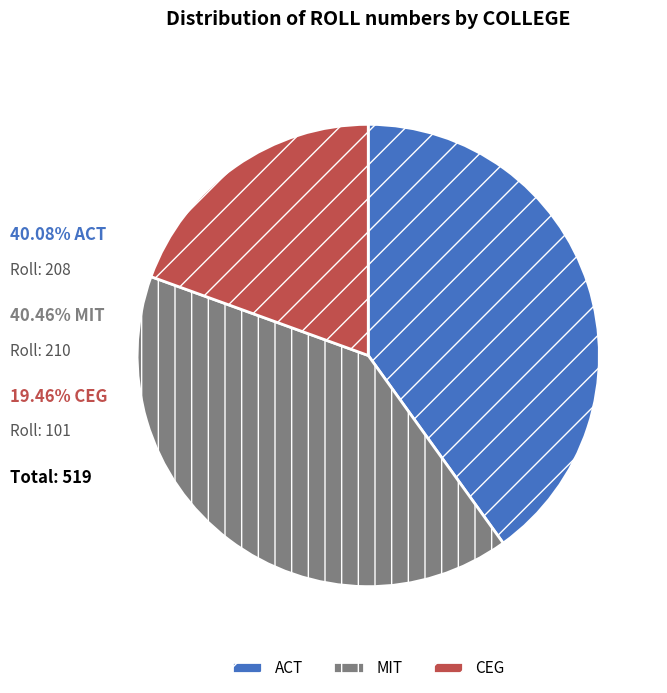

Combined, do ACT and MIT account for over 50%?

Yes